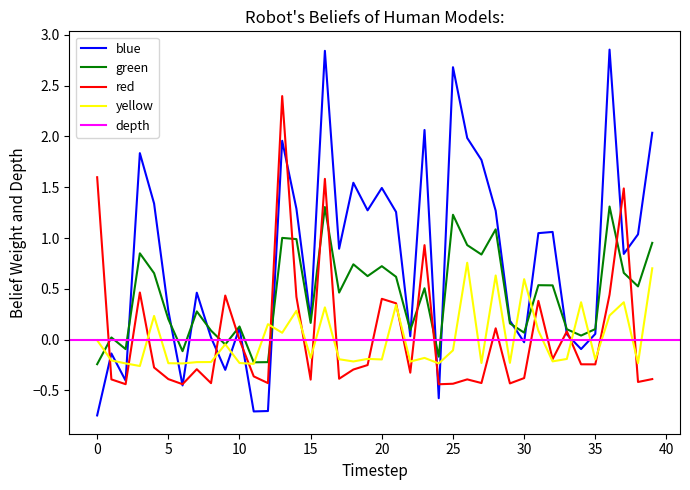

The value of red at 25 is -0.3. True or false?

False